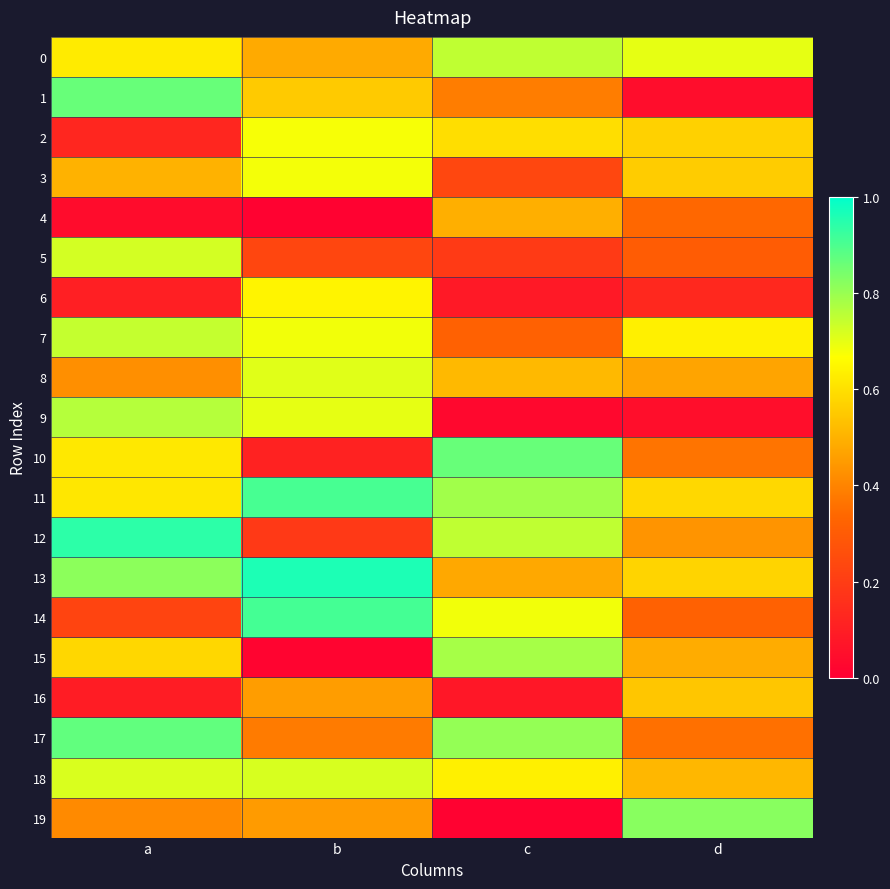

What is the spread (max minus min) of values at a?

0.9